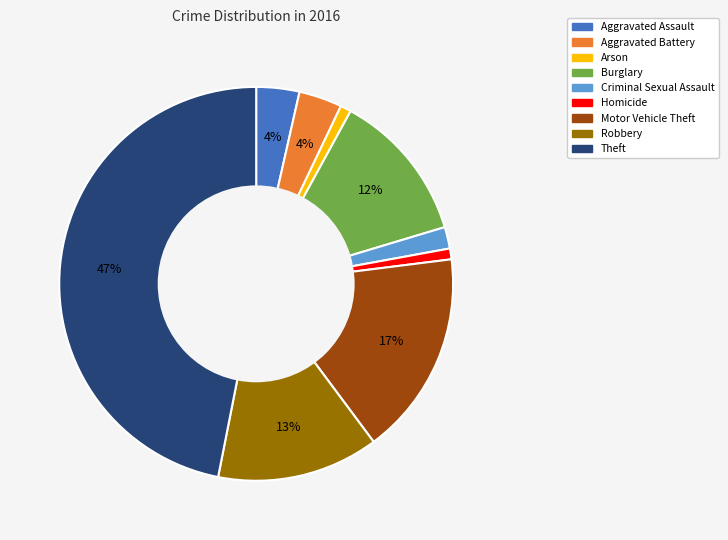

Is Aggravated Assault the majority of the pie?

No